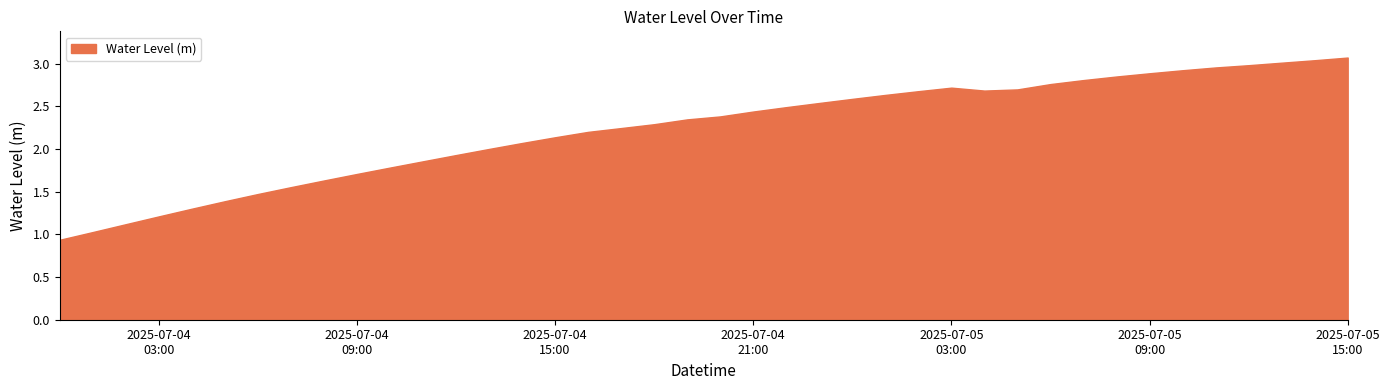

How many distinct data groups are displayed?

1